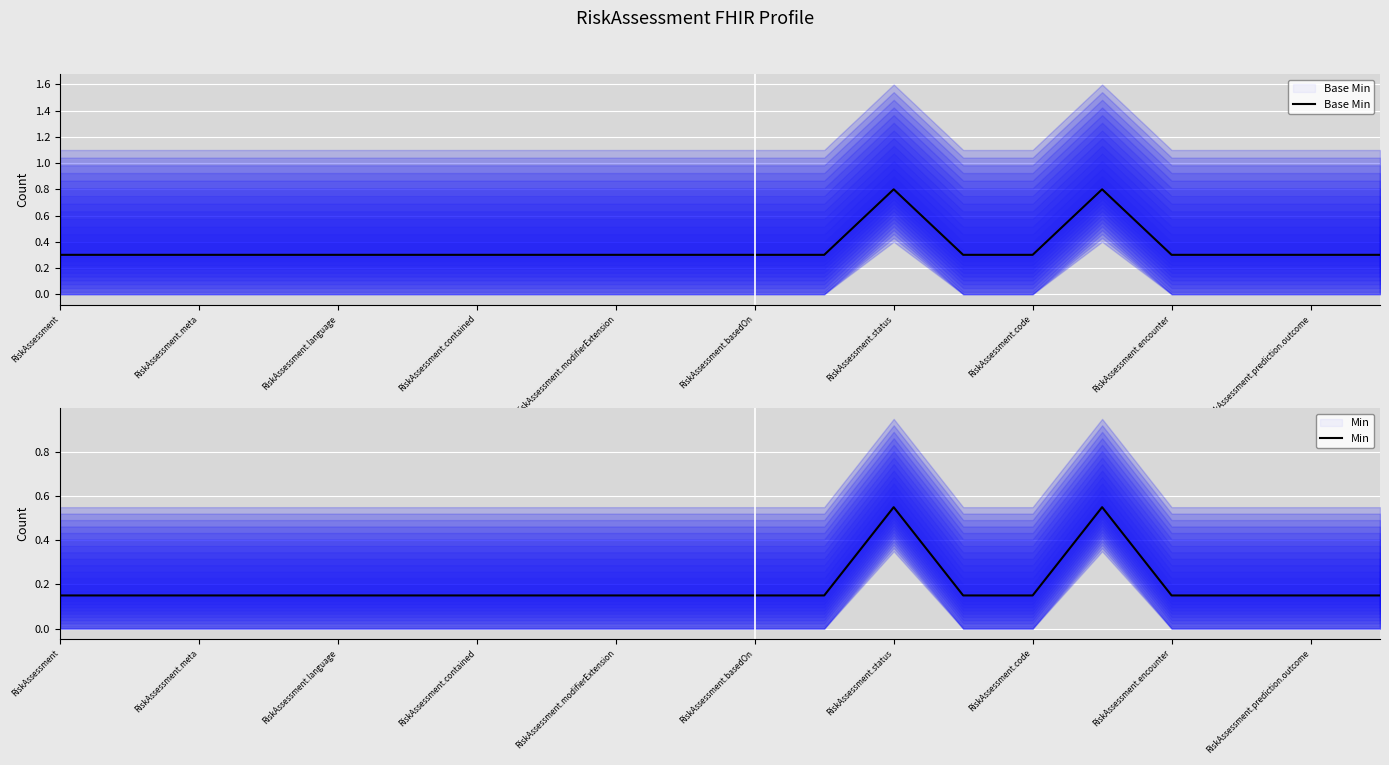

Reading left to right, list all the values displayed in this chart.

Base Min: 0.3	0.3	0.3	0.3	0.3	0.3	0.3	0.3	0.3	0.3	0.3	0.3	0.8	0.3	0.3	0.8	0.3	0.3	0.3	0.3
Min: 0.1	0.1	0.1	0.1	0.1	0.1	0.1	0.1	0.1	0.1	0.1	0.1	0.6	0.1	0.1	0.6	0.1	0.1	0.1	0.1